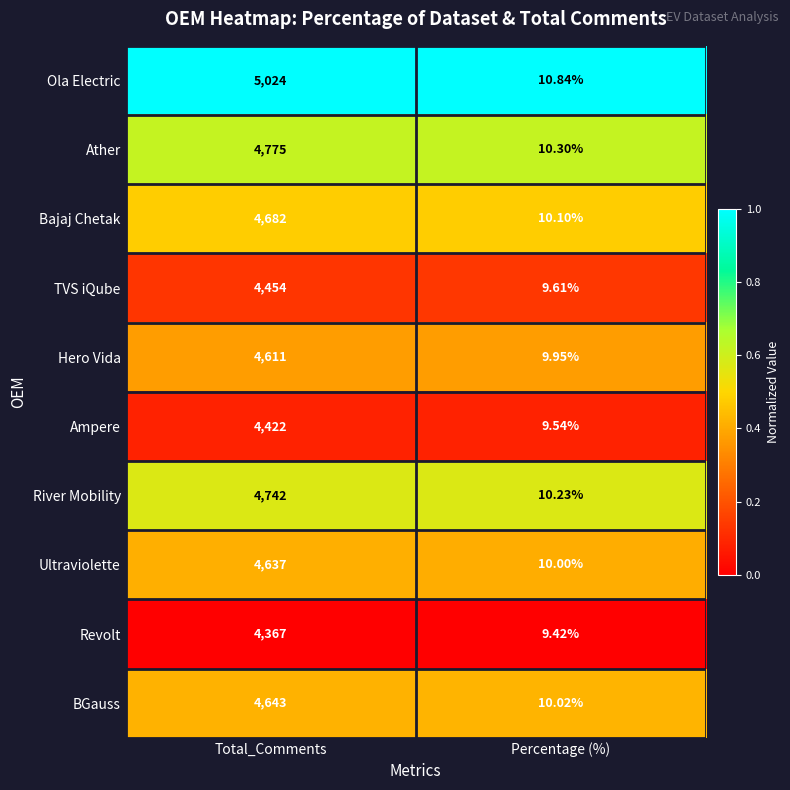

At which label does River Mobility reach its minimum?

Percentage (%)